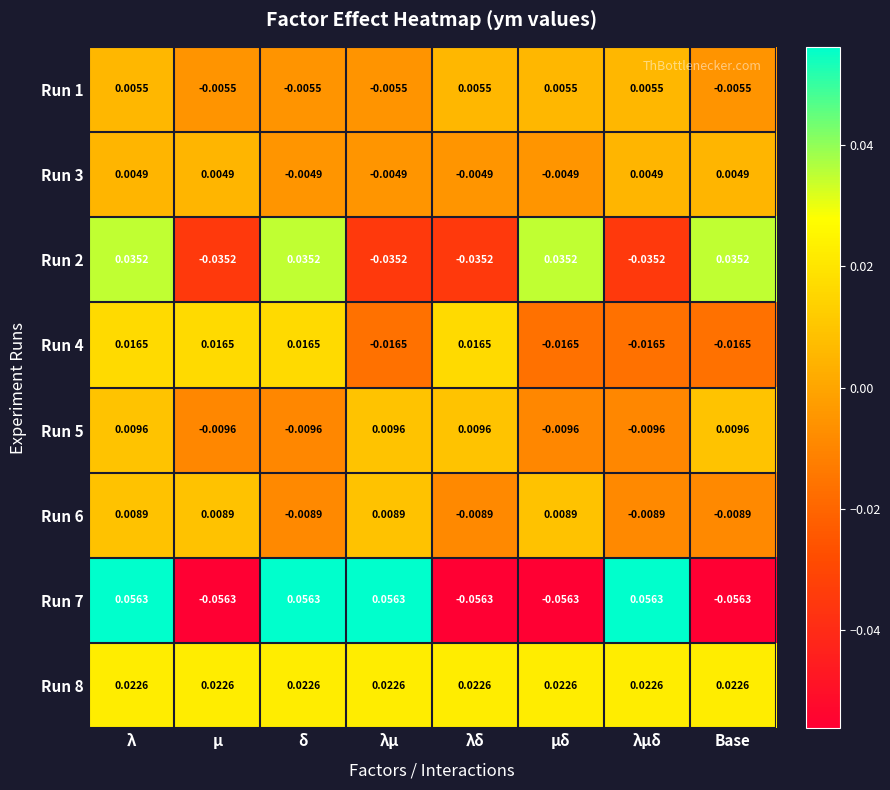

Where does the Run 6 series first go above 0?

λ